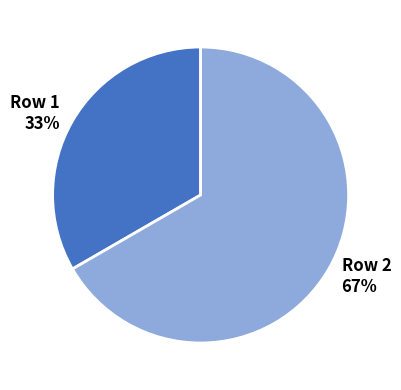

To the nearest percent, what is the average slice percentage?

50%